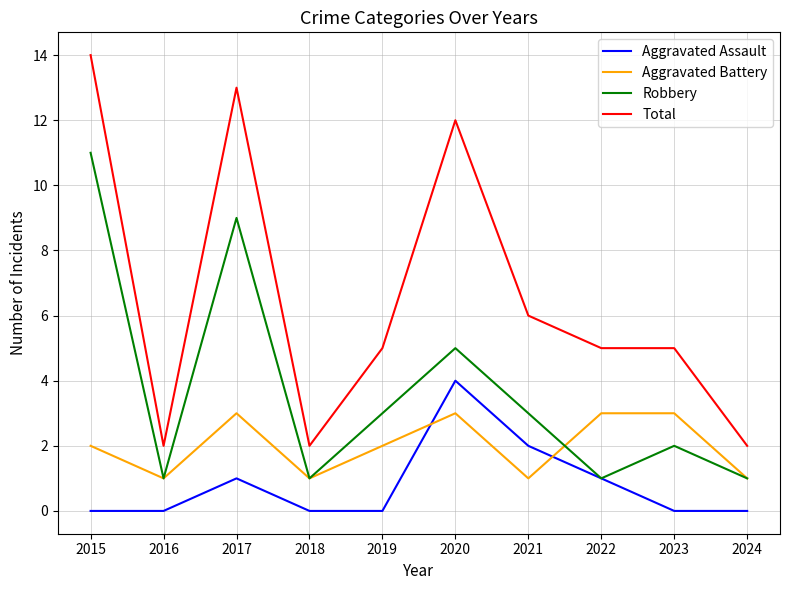

What is the difference between the maximum and minimum values in the Aggravated Battery series?

2